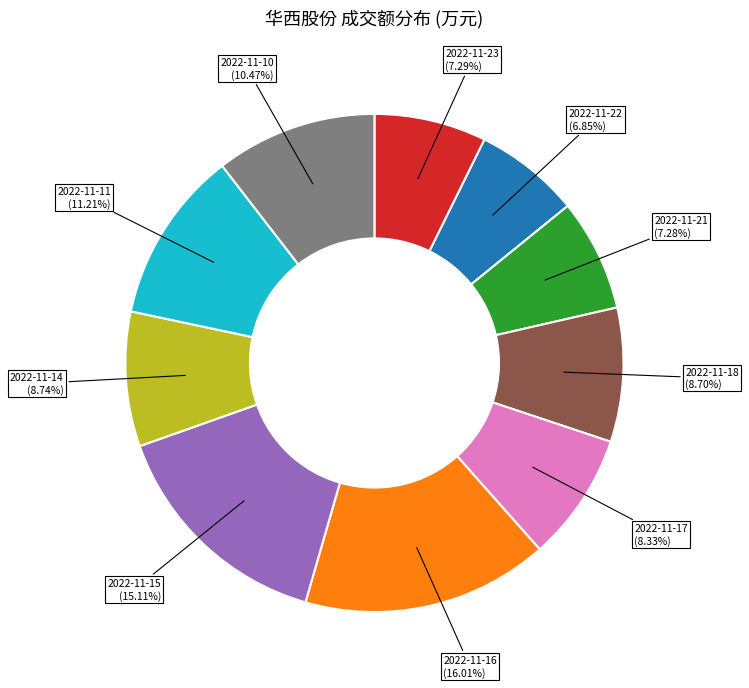

How many segments does this pie chart have?

10